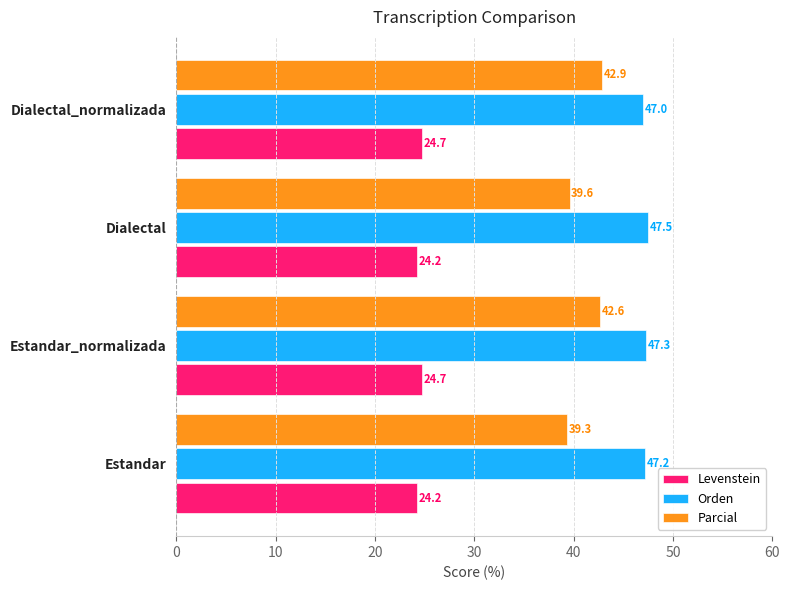

How many data points in Parcial are less than 42?

2